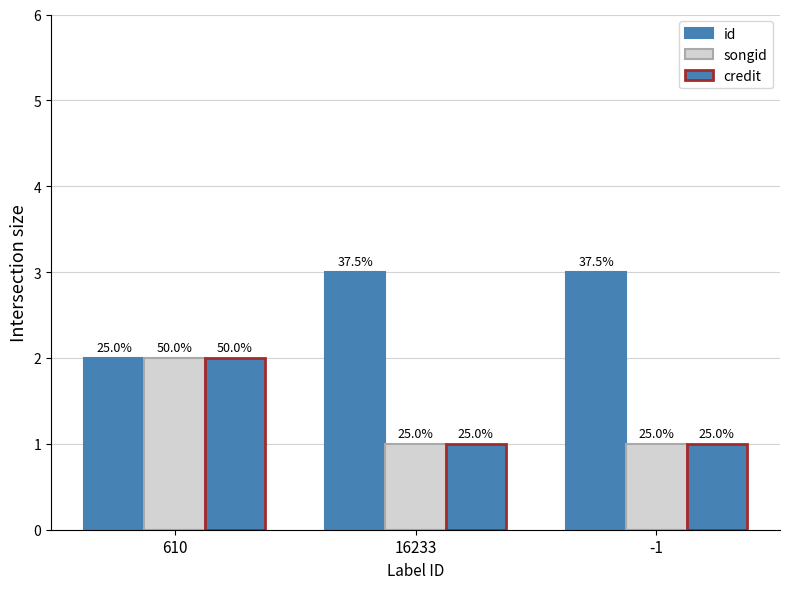

What is the label of the 1st bar from the left?

610